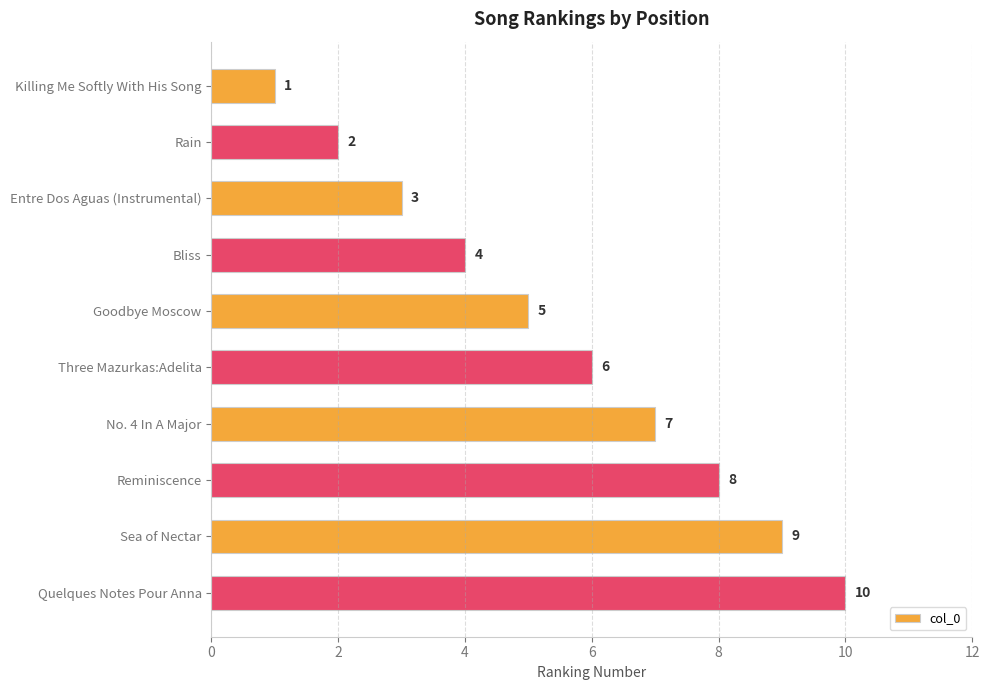

Rank the categories by value from highest to lowest.

Quelques Notes Pour Anna, Sea of Nectar, Reminiscence, No. 4 In A Major, Three Mazurkas:Adelita, Goodbye Moscow, Bliss, Entre Dos Aguas (Instrumental), Rain, Killing Me Softly With His Song